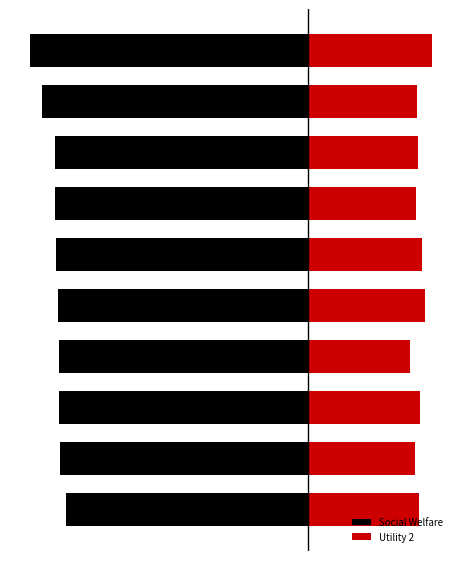

Which category has the highest value across all series?

party1/9